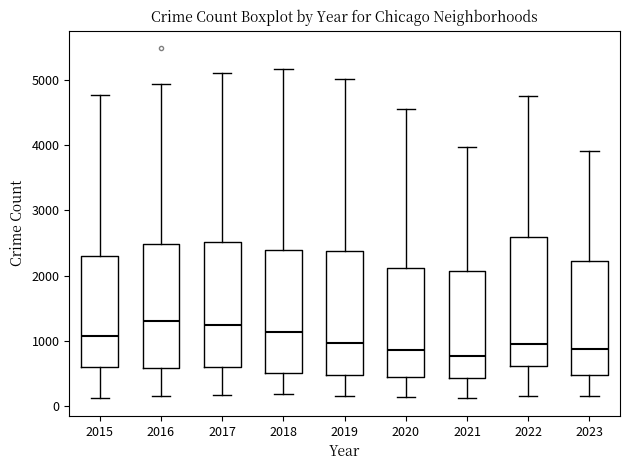

Reading left to right, read every box against the y-axis: the position of its median line, the range the box covers, and the ends of its whiskers. The values are not printed on the chart, so give them approximately, as read against the axis.

2015: median 1100, box 600 to 2300, whiskers 100 to 4800
2016: median 1300, box 600 to 2500, whiskers 200 to 4900
2017: median 1300, box 600 to 2500, whiskers 200 to 5100
2018: median 1100, box 500 to 2400, whiskers 200 to 5200
2019: median 1000, box 500 to 2400, whiskers 200 to 5000
2020: median 900, box 400 to 2100, whiskers 100 to 4600
2021: median 800, box 400 to 2100, whiskers 100 to 4000
2022: median 900, box 600 to 2600, whiskers 200 to 4700
2023: median 900, box 500 to 2200, whiskers 200 to 3900